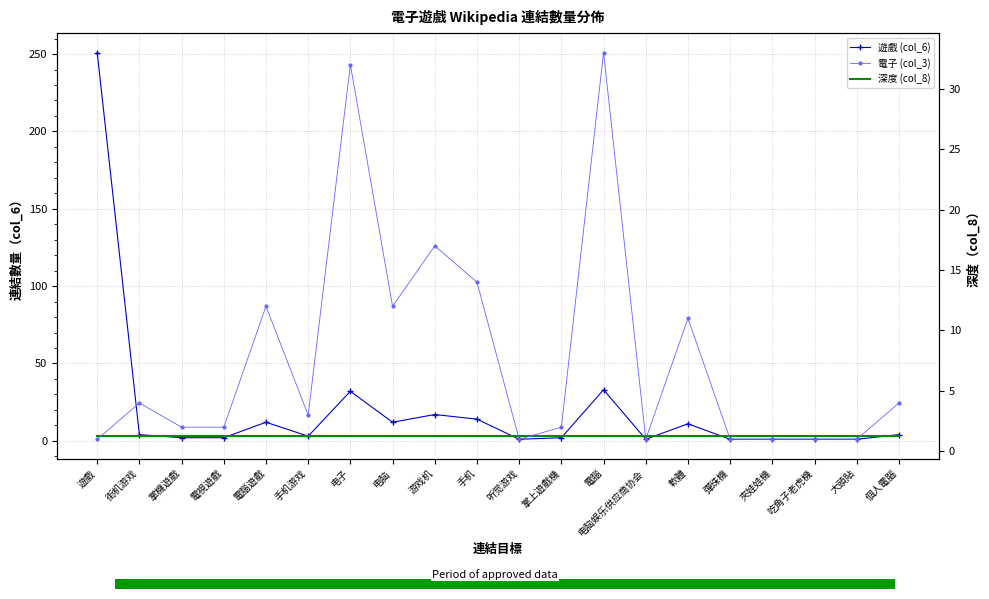

What is the sum of the 深度 (col_8) values at 游戏机 and 听觉游戏?

6